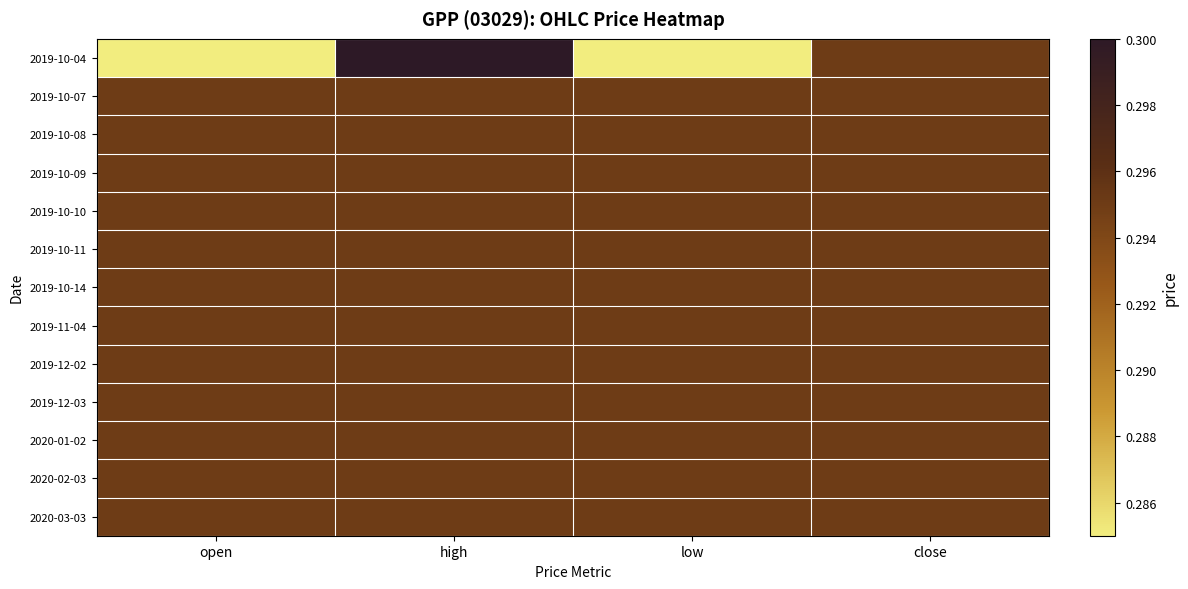

At high, list the series in order from smallest to largest.

2019-10-07, 2019-10-08, 2019-10-09, 2019-10-10, 2019-10-11, 2019-10-14, 2019-11-04, 2019-12-02, 2019-12-03, 2020-01-02, 2020-02-03, 2020-03-03, 2019-10-04